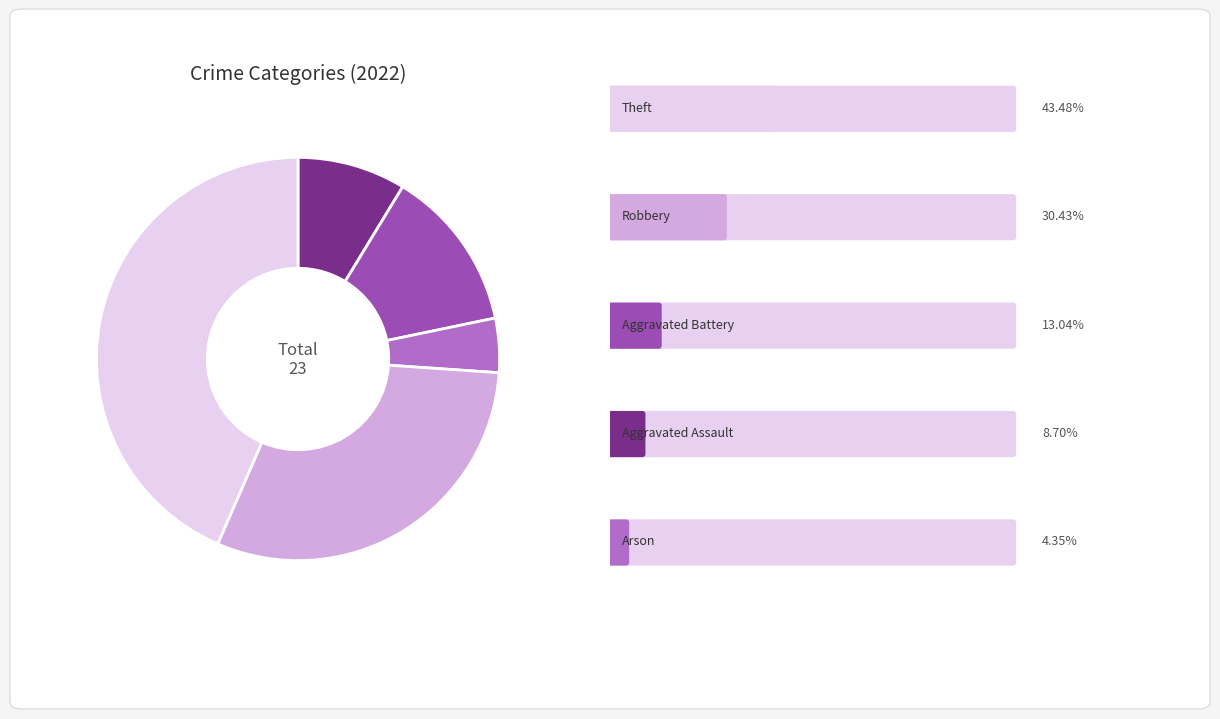

Does any single category account for the majority?

No